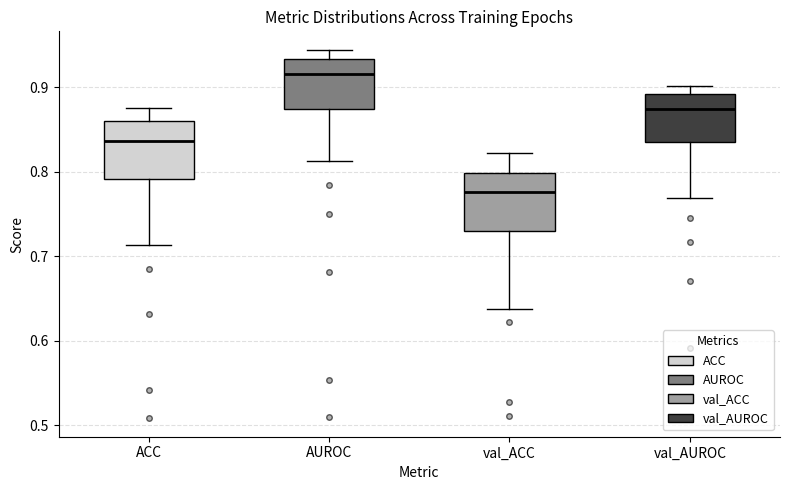

Where does the lower whisker of the box for ACC end on the y-axis? The values are not printed on the chart, so give them approximately, as read against the axis.

0.71